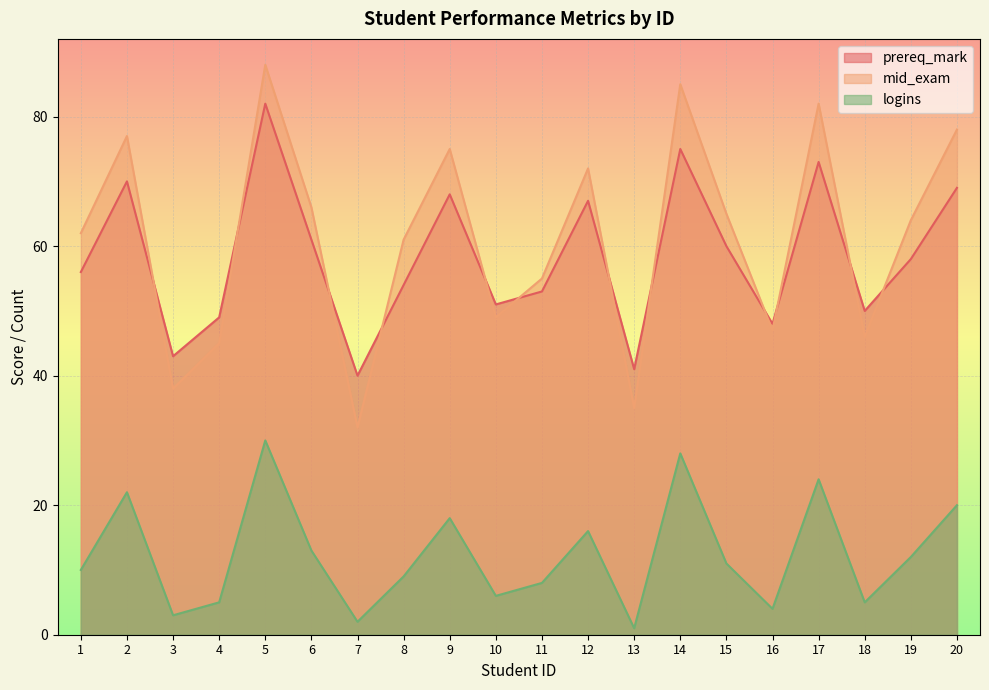

True or false: prereq_mark has a value of 75 at 14.

True